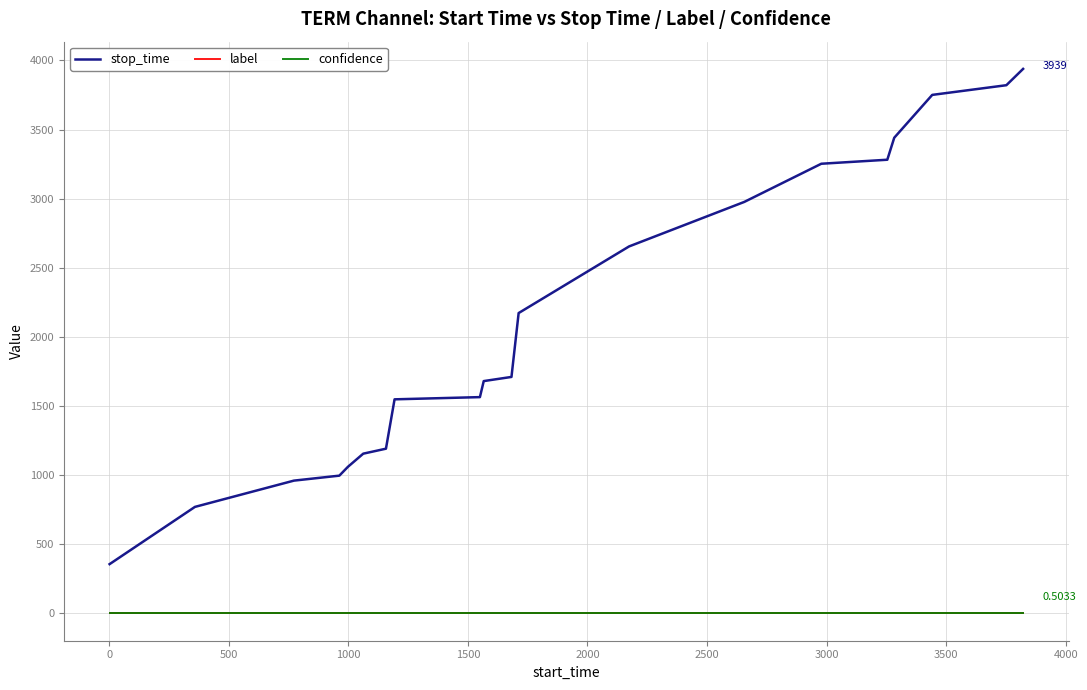

Does the chart have visible grid lines?

Yes